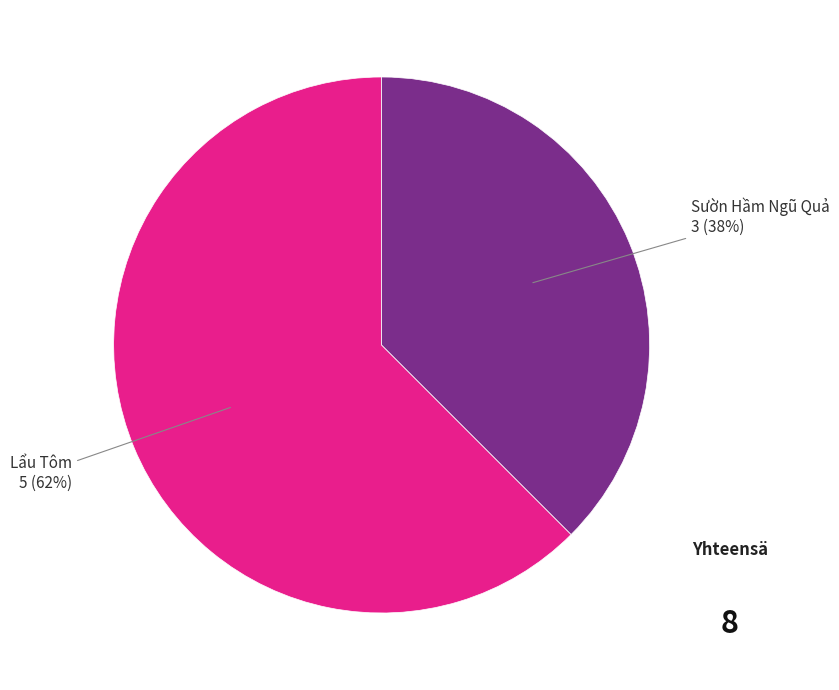

Does any single category account for the majority?

Yes